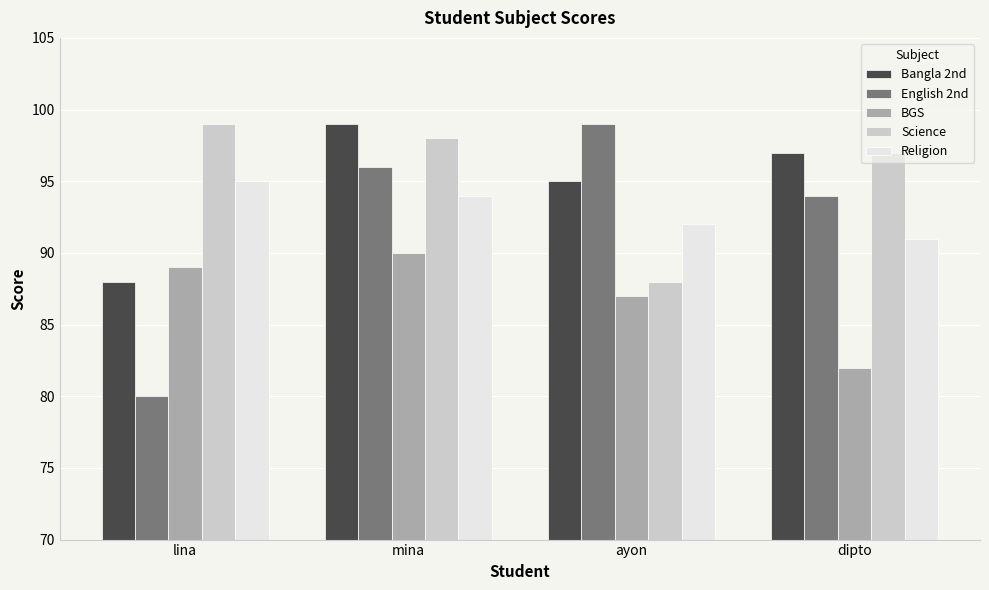

Which series has the largest total across all categories?

Science